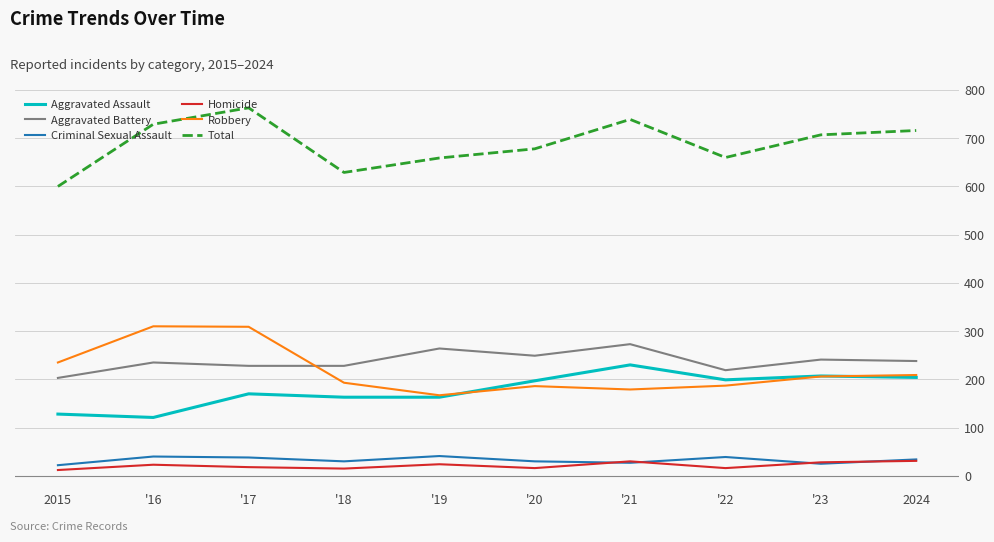

At which label does Aggravated Battery reach its peak?

'21